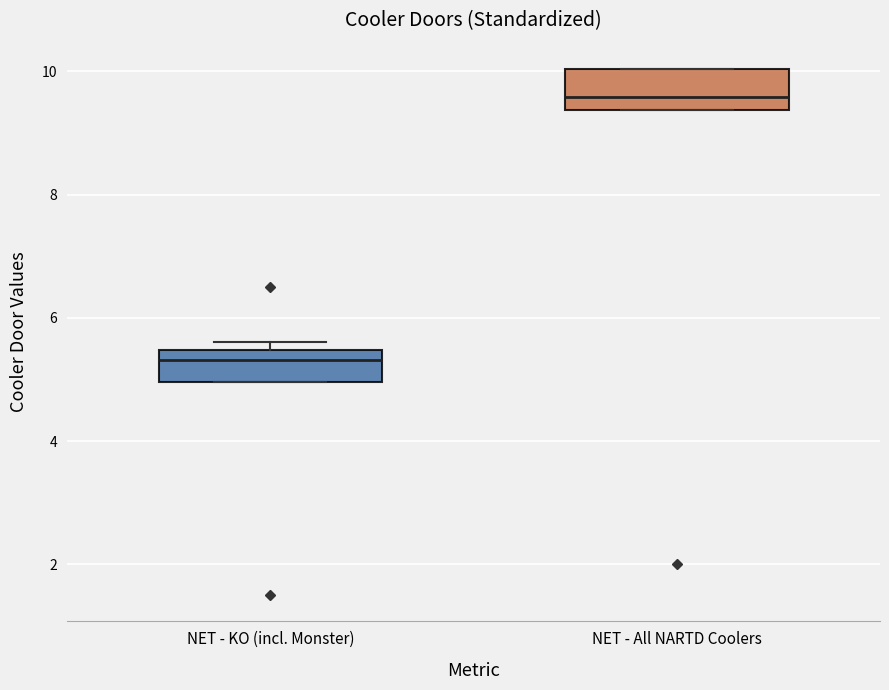

Reading left to right, transcribe this box plot: for each box, give where its median line is, the range the box spans, and where its two whiskers end, as read against the y-axis. The values are not printed on the chart, so give them approximately, as read against the axis.

NET - KO (incl. Monster): median 5.4 (just below the box's upper edge), box 5.0 to 5.4, whiskers 5.0 to 5.6
NET - All NARTD Coolers: median 9.6, box 9.4 to 10.0, whiskers 9.4 to 10.0